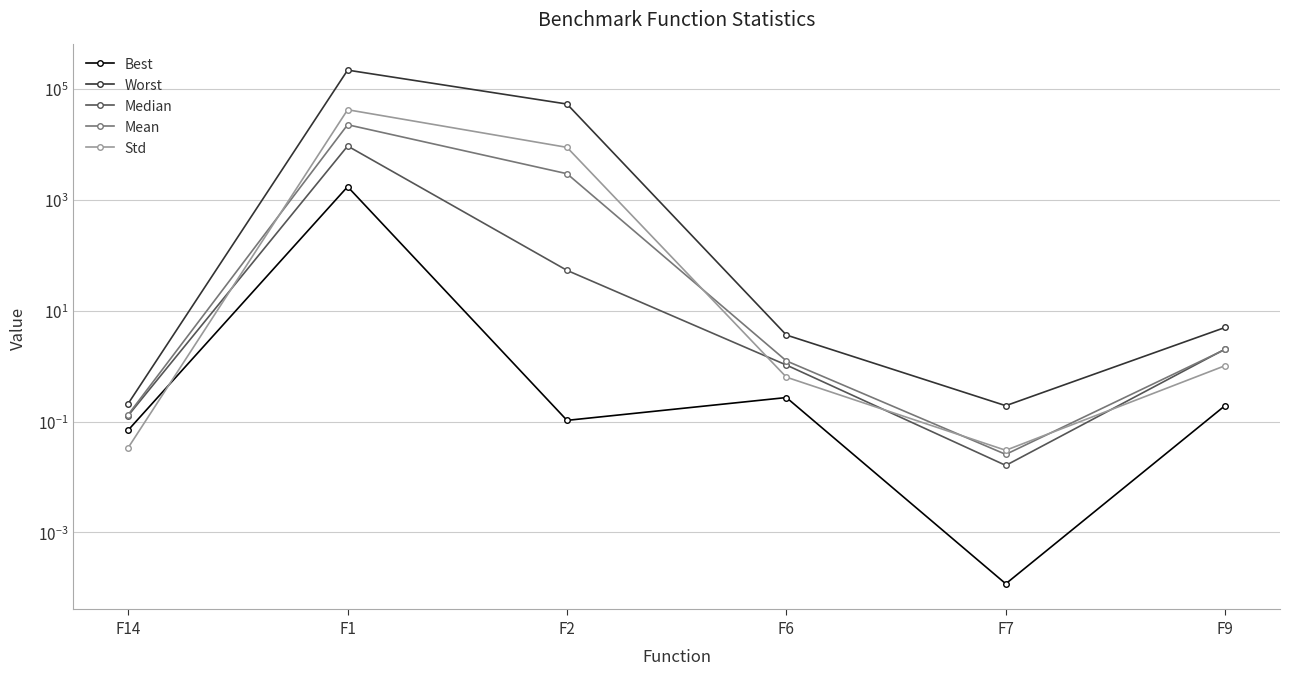

Is the value of Best at F14 greater than the value of Std at F2?

No